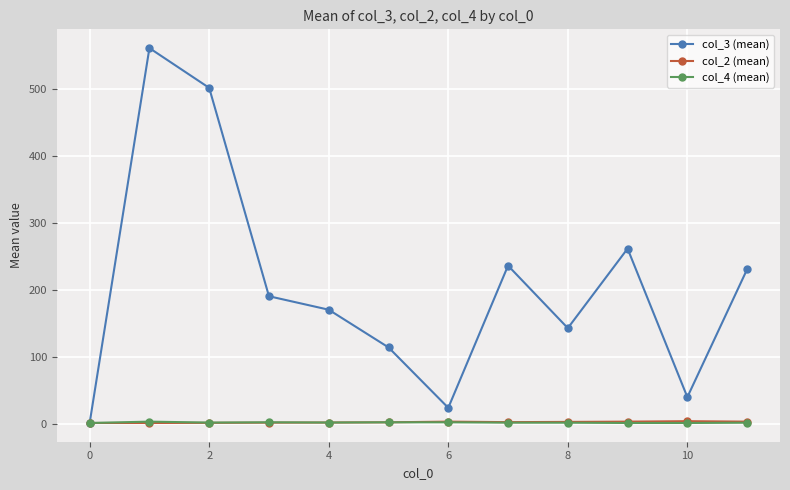

What is the maximum value for col_3 (mean)?

561.5